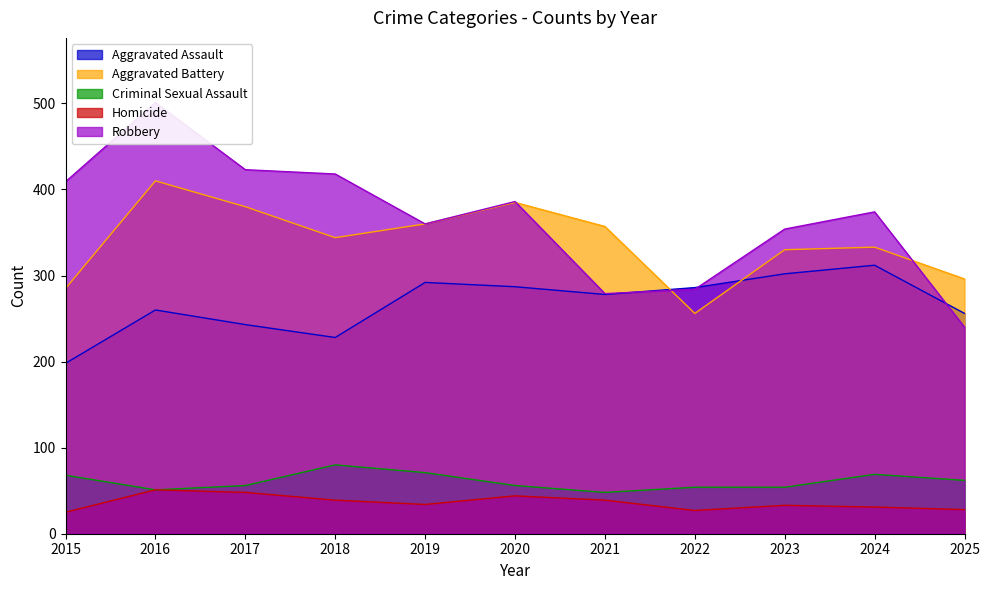

What is the total value across all series at 2021?

1001